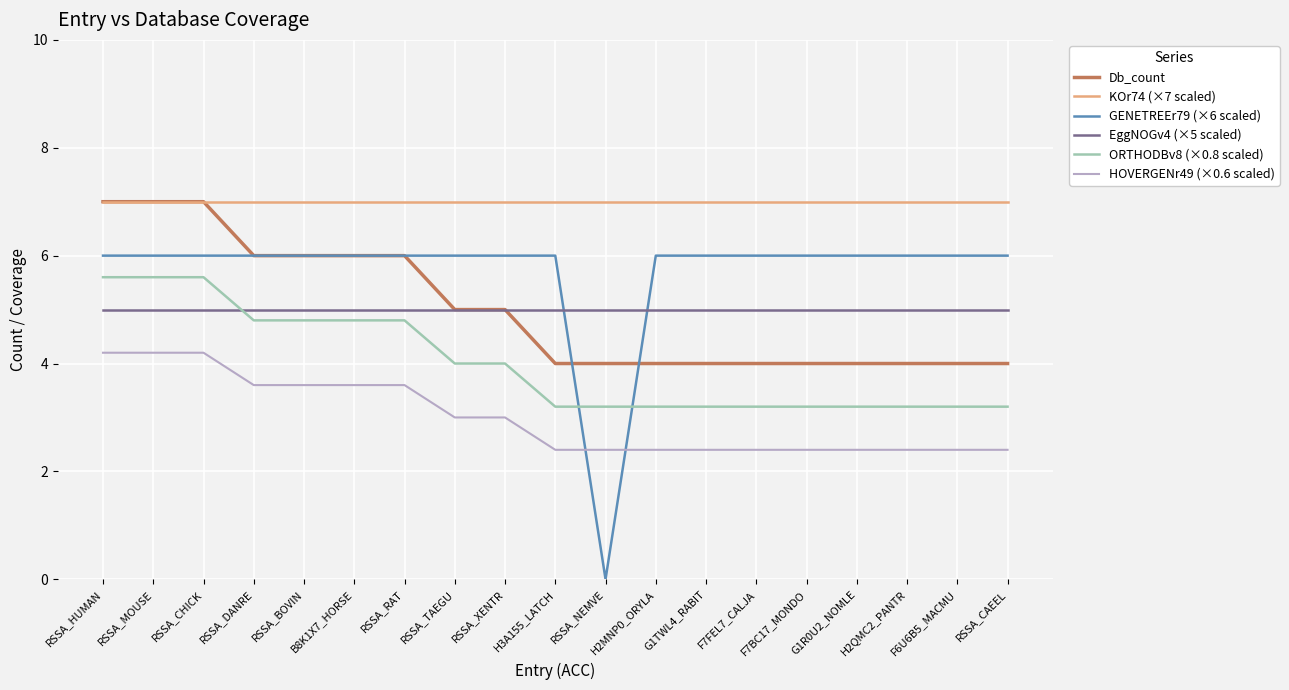

Reading left to right, transcribe all the data shown in this chart.

Db_count: 7.0	7.0	7.0	6.0	6.0	6.0	6.0	5.0	5.0	4.0	4.0	4.0	4.0	4.0	4.0	4.0	4.0	4.0	4.0
KOr74 (×7 scaled): 7.0	7.0	7.0	7.0	7.0	7.0	7.0	7.0	7.0	7.0	7.0	7.0	7.0	7.0	7.0	7.0	7.0	7.0	7.0
GENETREEr79 (×6 scaled): 6.0	6.0	6.0	6.0	6.0	6.0	6.0	6.0	6.0	6.0	0.0	6.0	6.0	6.0	6.0	6.0	6.0	6.0	6.0
EggNOGv4 (×5 scaled): 5.0	5.0	5.0	5.0	5.0	5.0	5.0	5.0	5.0	5.0	5.0	5.0	5.0	5.0	5.0	5.0	5.0	5.0	5.0
ORTHODBv8 (×0.8 scaled): 5.6	5.6	5.6	4.8	4.8	4.8	4.8	4.0	4.0	3.2	3.2	3.2	3.2	3.2	3.2	3.2	3.2	3.2	3.2
HOVERGENr49 (×0.6 scaled): 4.2	4.2	4.2	3.6	3.6	3.6	3.6	3.0	3.0	2.4	2.4	2.4	2.4	2.4	2.4	2.4	2.4	2.4	2.4